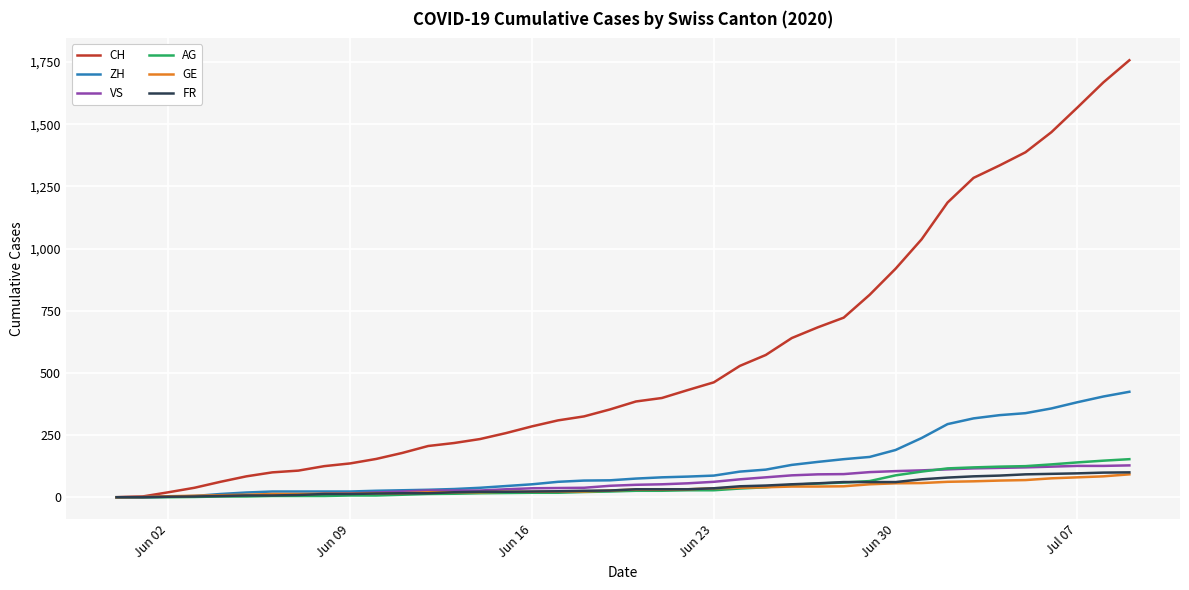

Does the chart display data point markers on the line(s)?

No